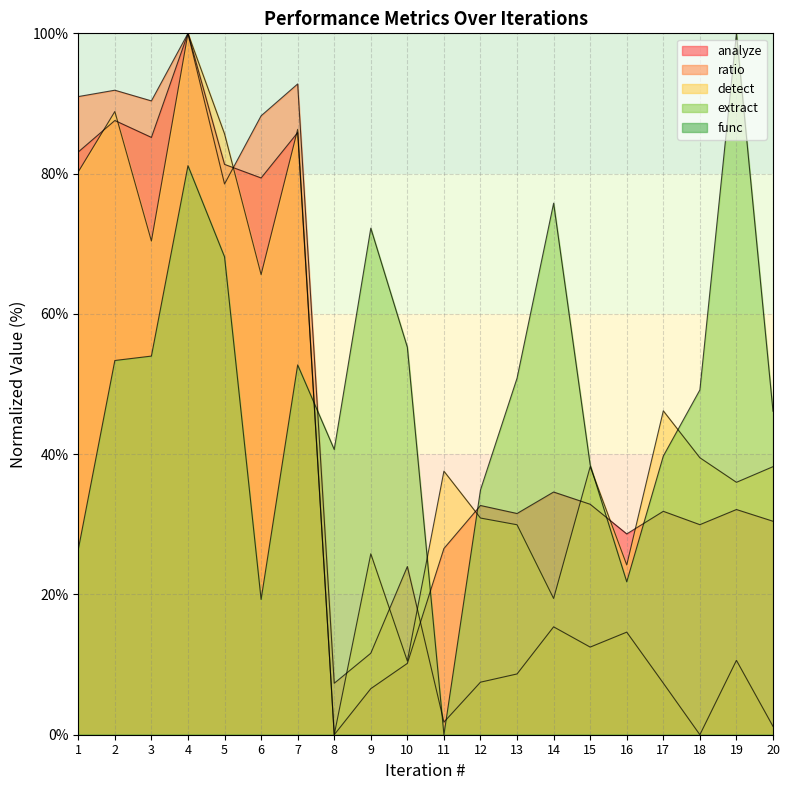

Reading right to left, transcribe all the data shown in this chart.

analyze: 30.4	32.1	29.9	31.9	28.6	32.9	34.6	31.5	32.7	26.5	10.2	6.6	0.0	85.8	79.4	81.3	100.0	85.2	87.6	83.1
detect: 38.2	36.0	39.5	46.2	24.2	38.2	19.4	29.9	30.9	37.6	10.5	25.8	0.0	86.3	65.6	85.7	100.0	70.4	88.9	80.3
extract: 46.1	100.0	49.2	39.7	21.8	38.5	75.8	50.8	34.9	0.0	55.2	72.2	40.7	52.7	19.3	68.1	81.1	54.0	53.4	26.4
ratio: 1.2	10.6	0.0	7.4	14.6	12.5	15.4	8.7	7.5	1.8	24.0	11.6	7.3	92.8	88.2	78.5	100.0	90.4	91.9	91.0